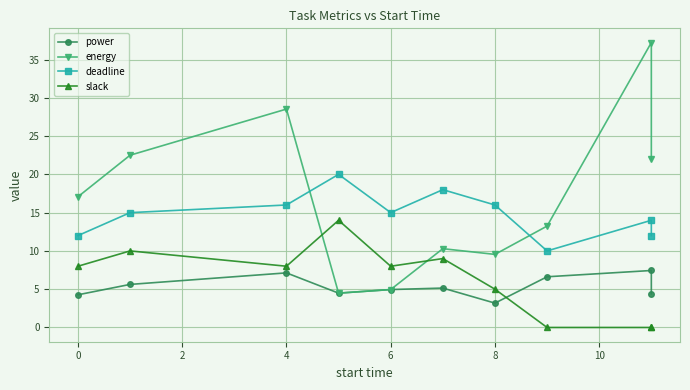

Is the value of power at −2 greater than the value of energy at 12?

No